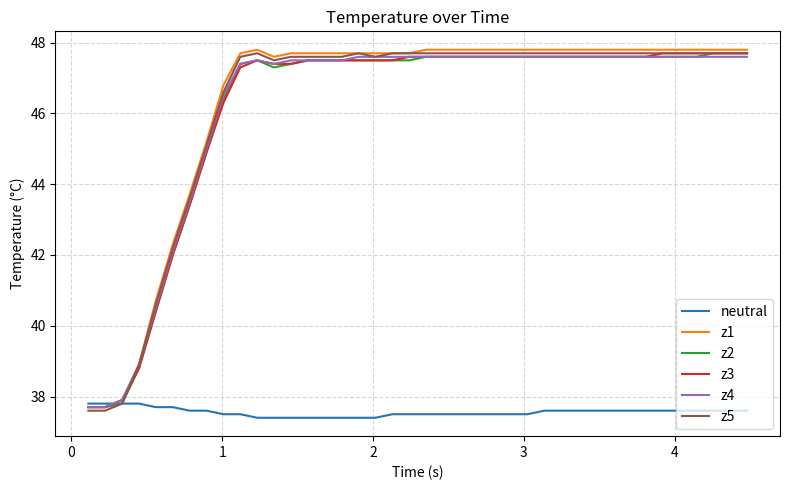

What is the maximum value shown in the chart?

47.8